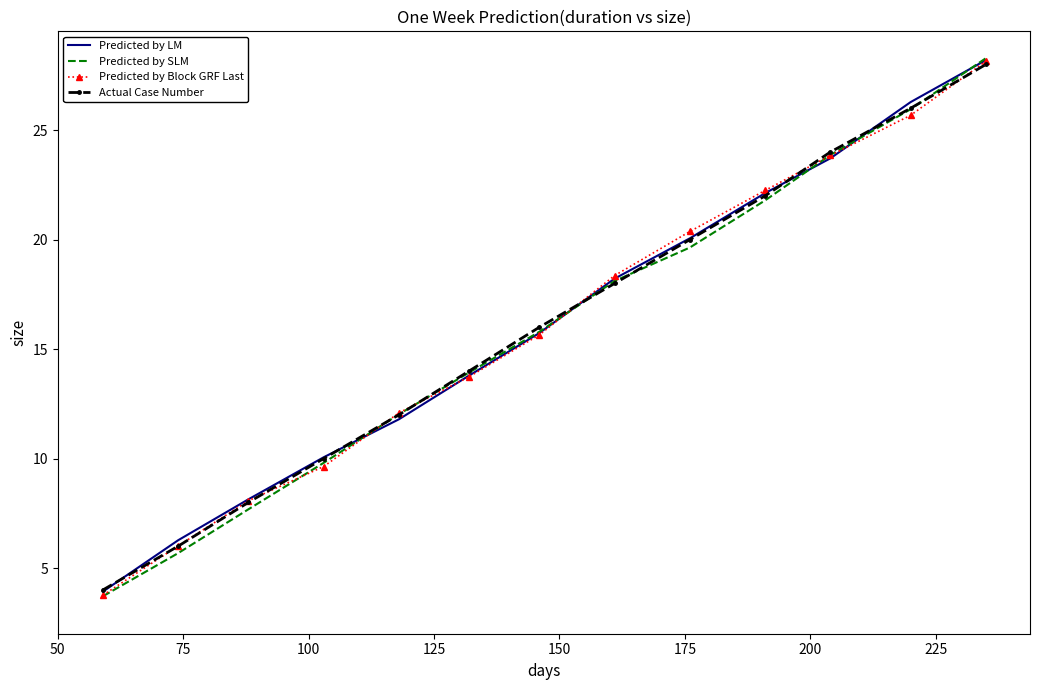

What is the minimum value shown in the chart?

3.7